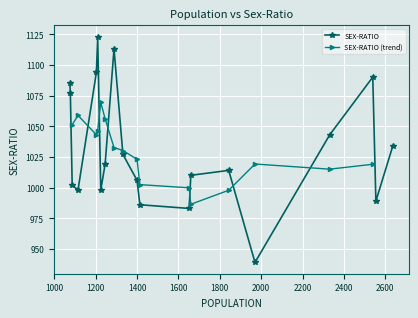

What is the value of the SEX-RATIO point at the 2nd from the left?

1077